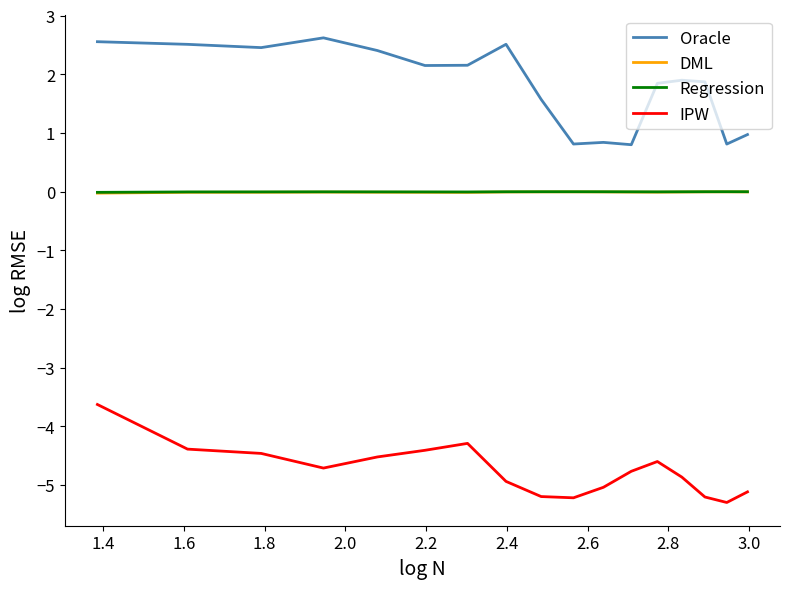

True or false: DML and IPW intersect in this chart.

False